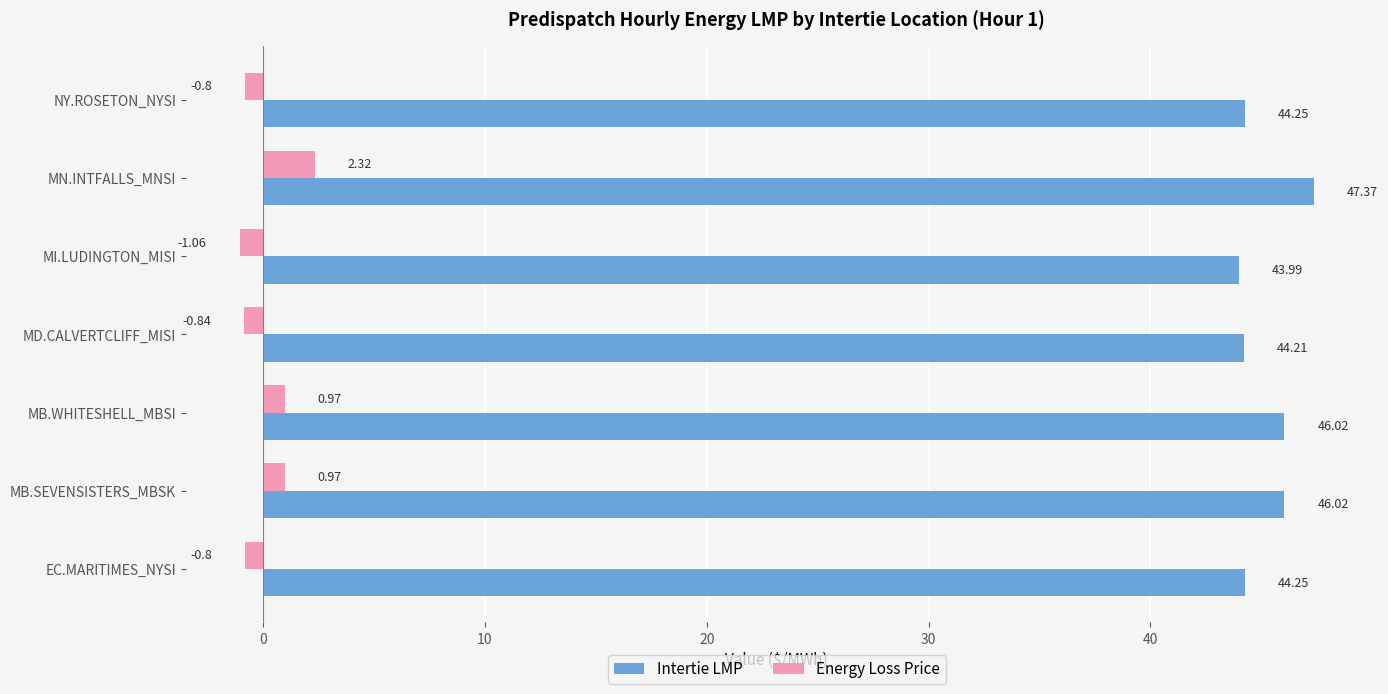

Which series has the largest total across all categories?

Intertie LMP